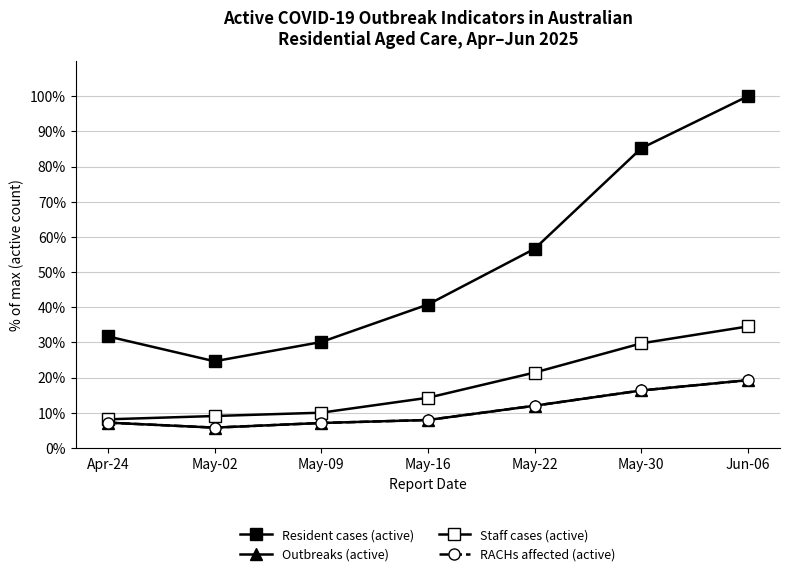

True or false: RACHs affected (active) and Resident cases (active) cross at least once.

False